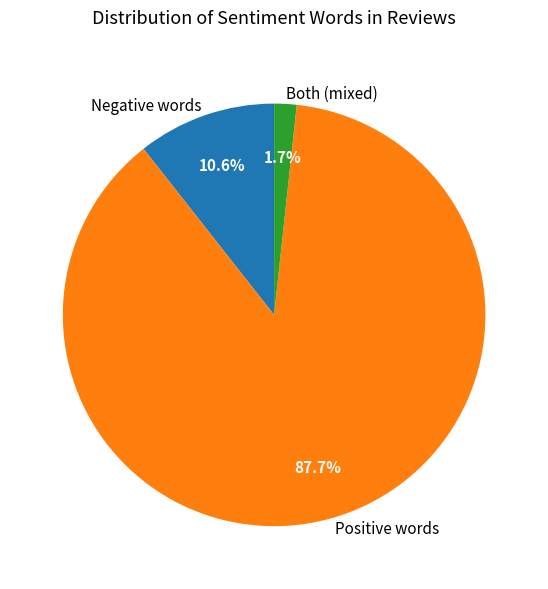

What is the largest slice in the pie chart?

Positive words